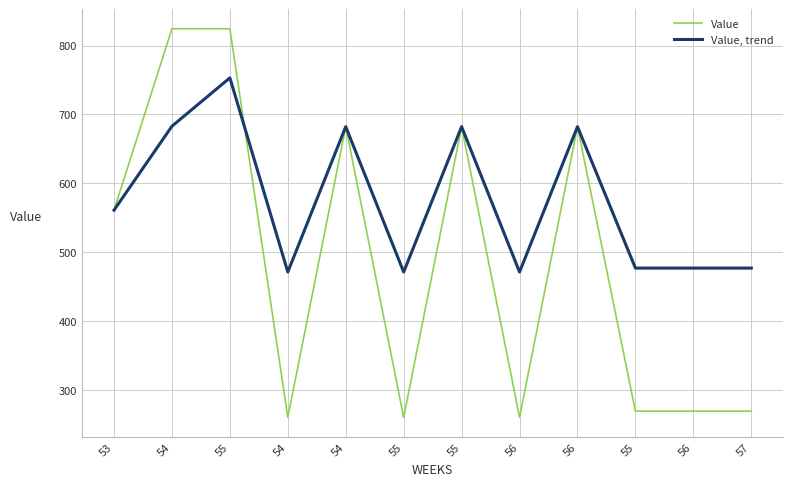

What are all the series names shown in the legend?

Value, Value, trend